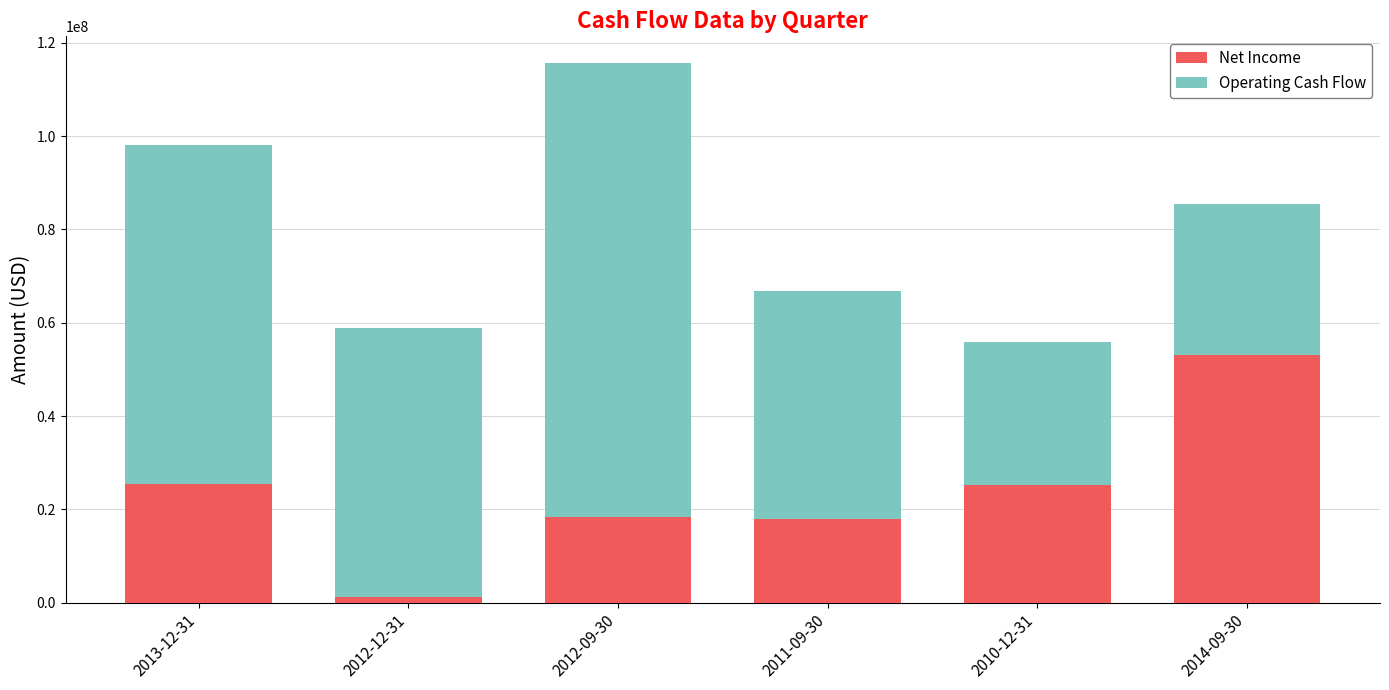

What value does the Net Income series have at 2010-12-31, to the nearest 100?

25200000